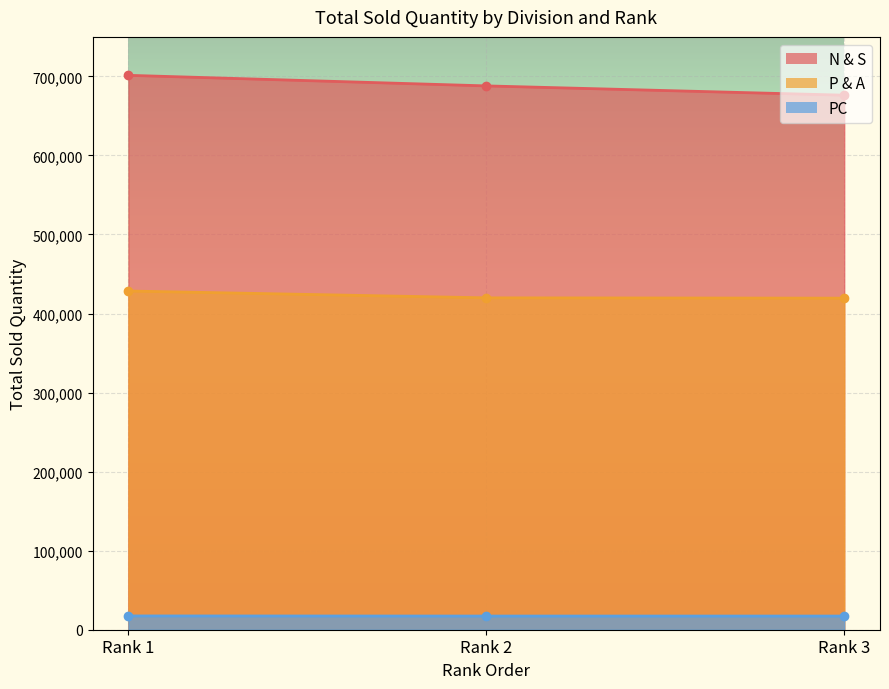

Which category has the lowest value in the P & A series?

Rank 3